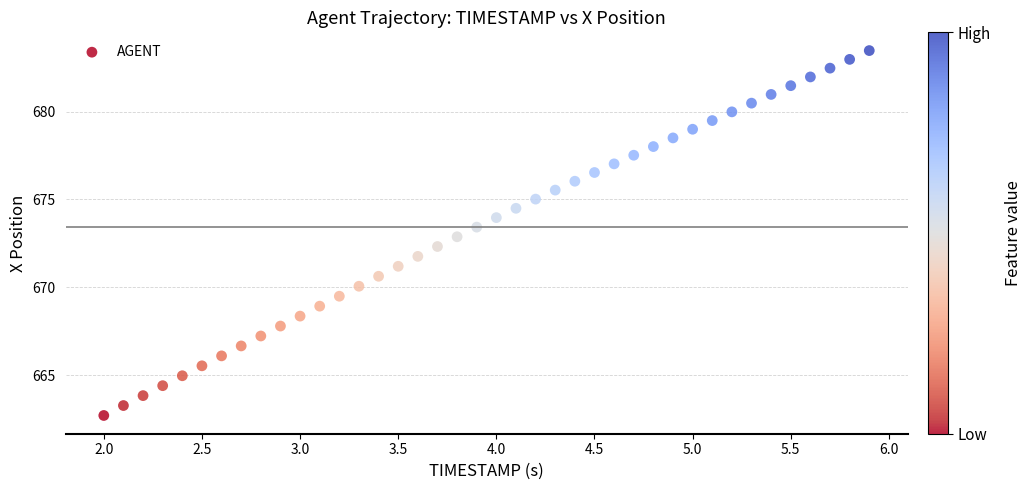

What is the range of X values (max minus min)?

3.9